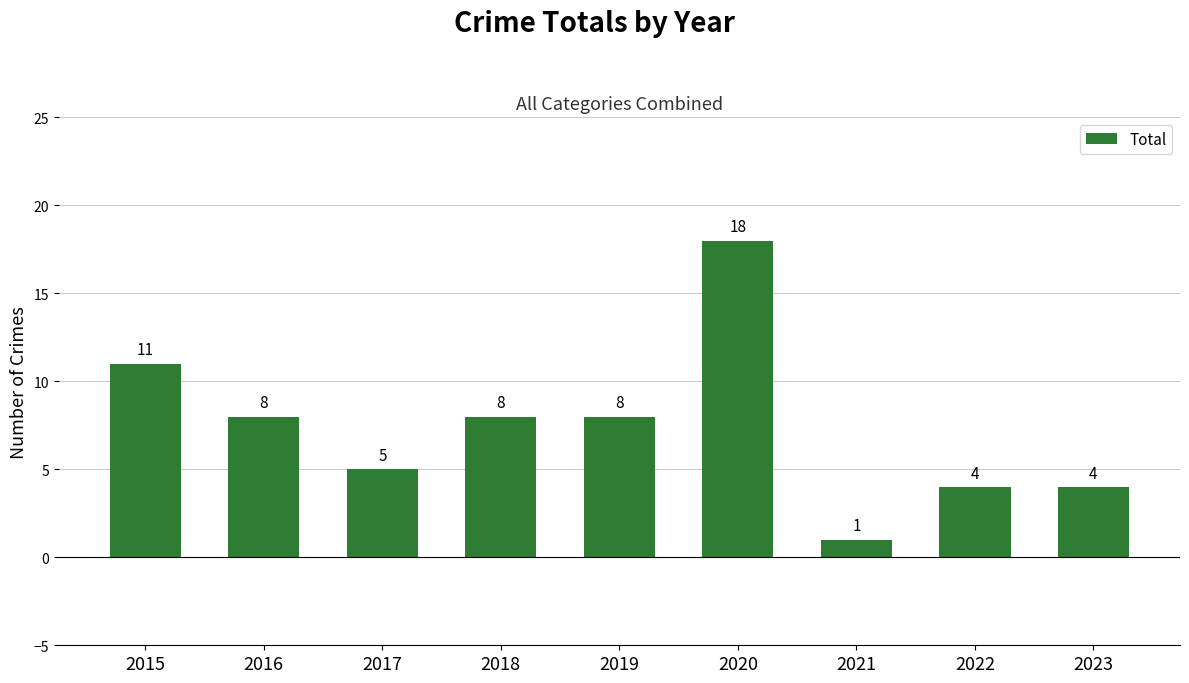

Count the number of categories in the chart.

9